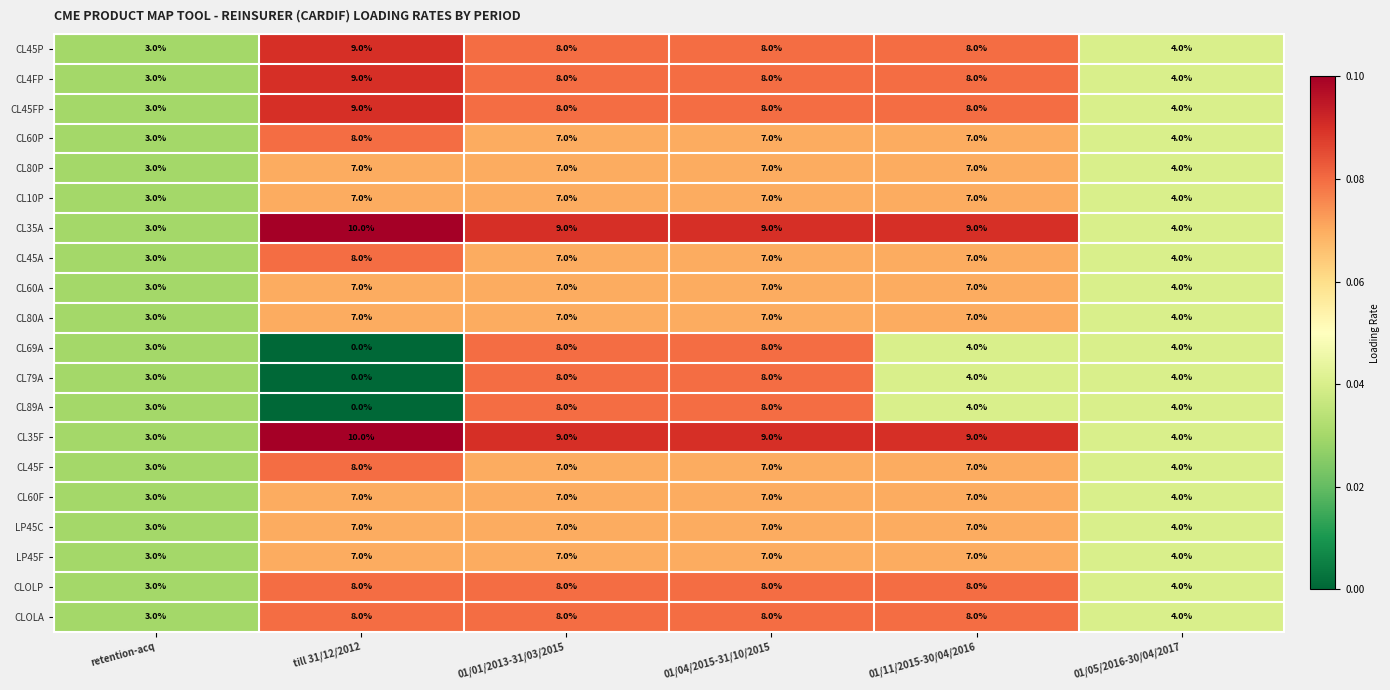

What is the difference between the highest and lowest values at till 31/12/2012?

10